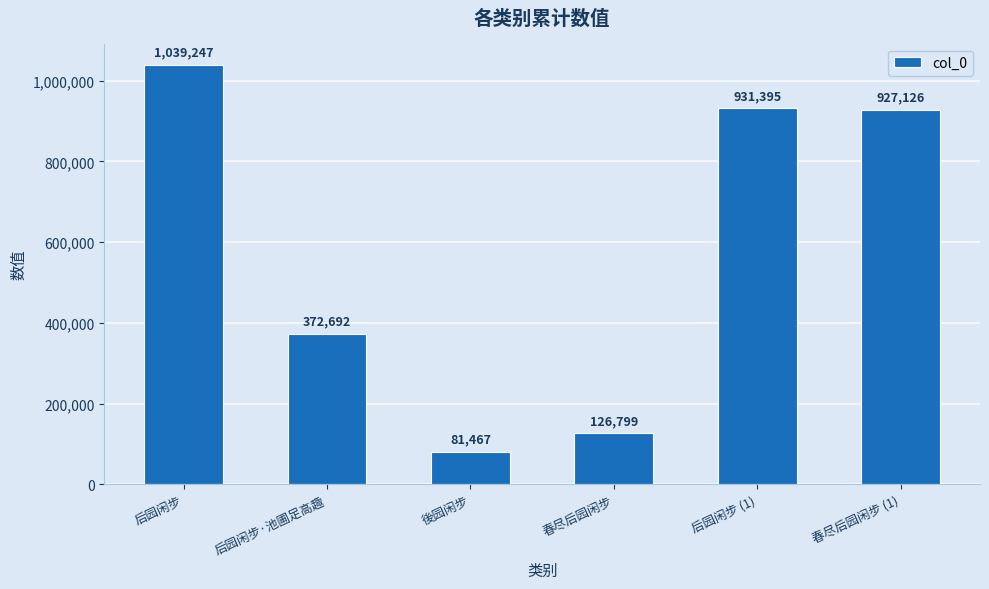

Approximately how many times larger is the value at 春尽后园闲步 compared to 後园闲步?

1.6